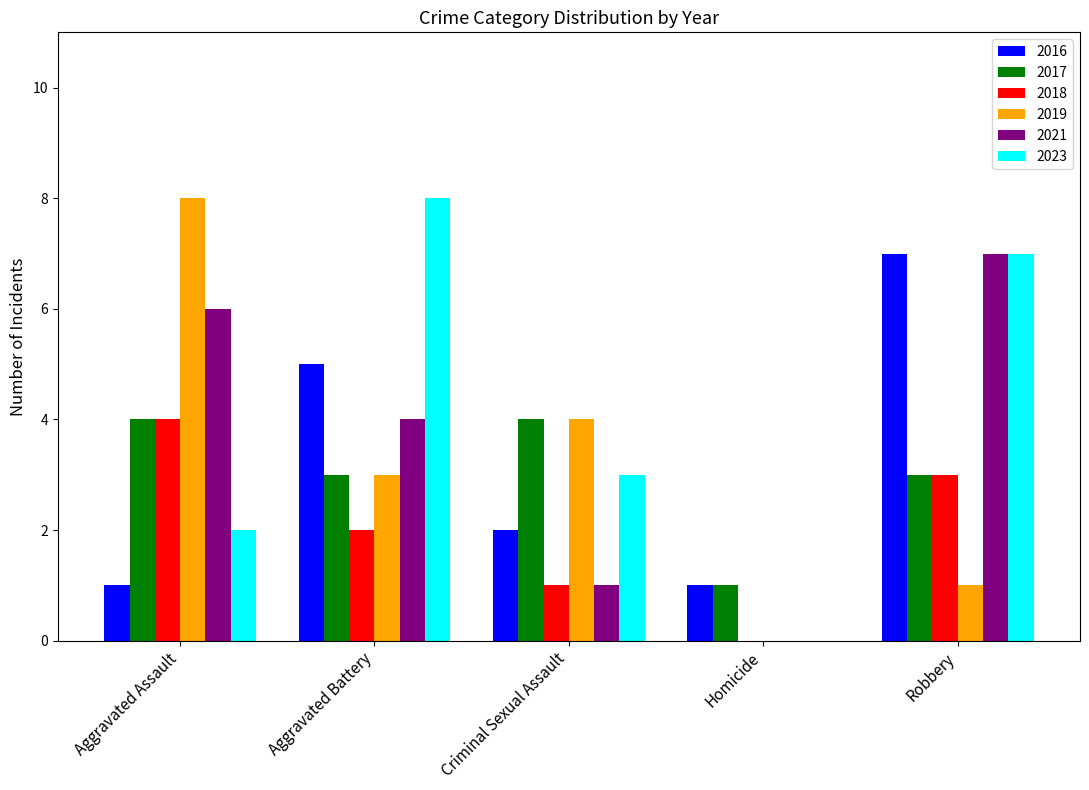

Between Aggravated Battery and Criminal Sexual Assault, which series saw the biggest shift?

2023